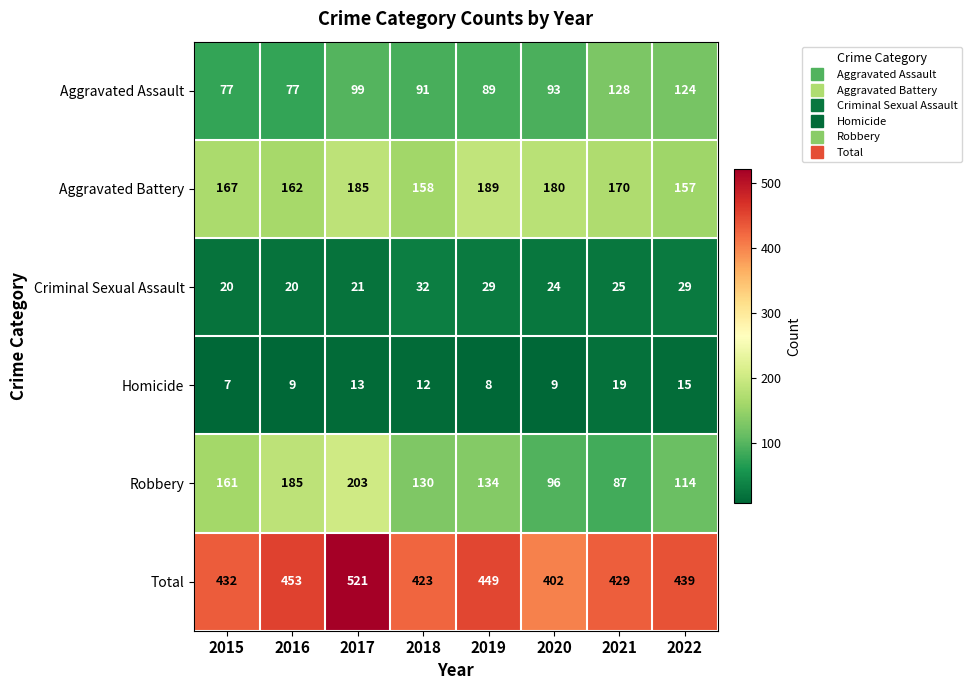

What is the total value across all series at 2017?

1042